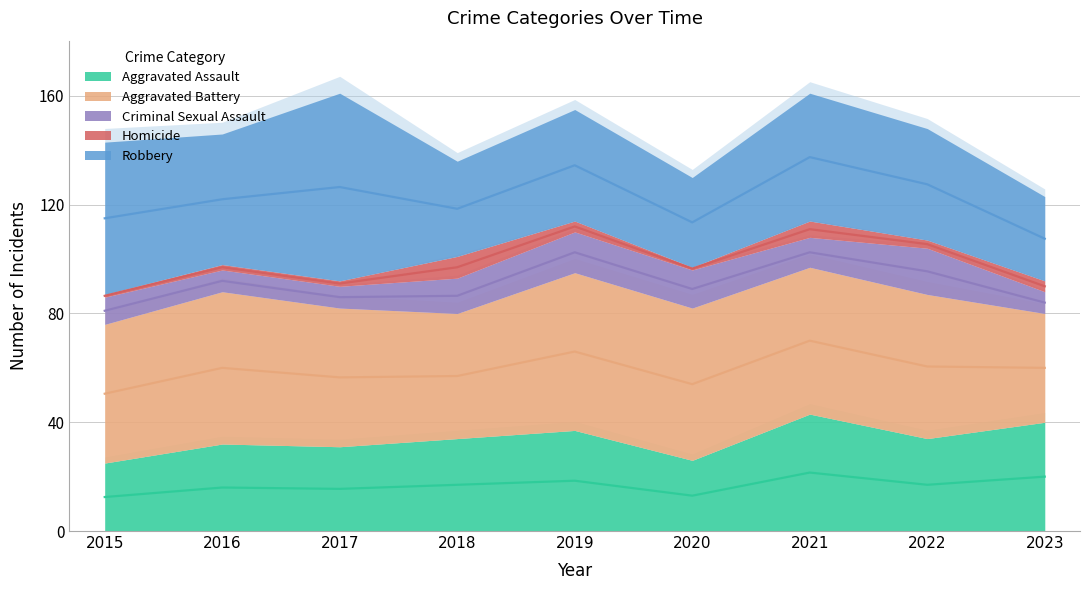

What is the total value across all series at 2022?

148